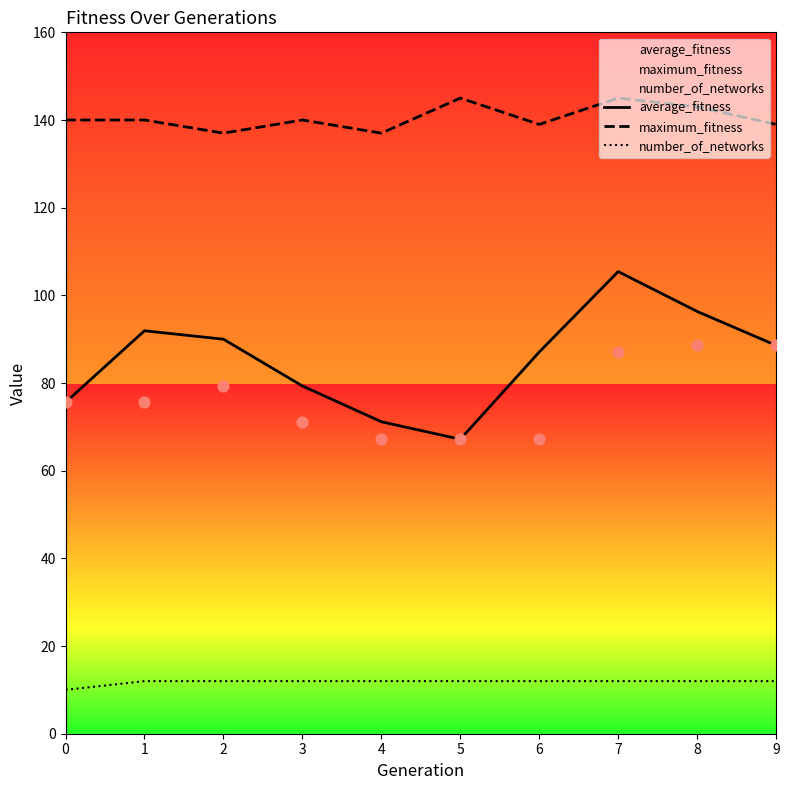

At which category is the sum across all series the highest?

7